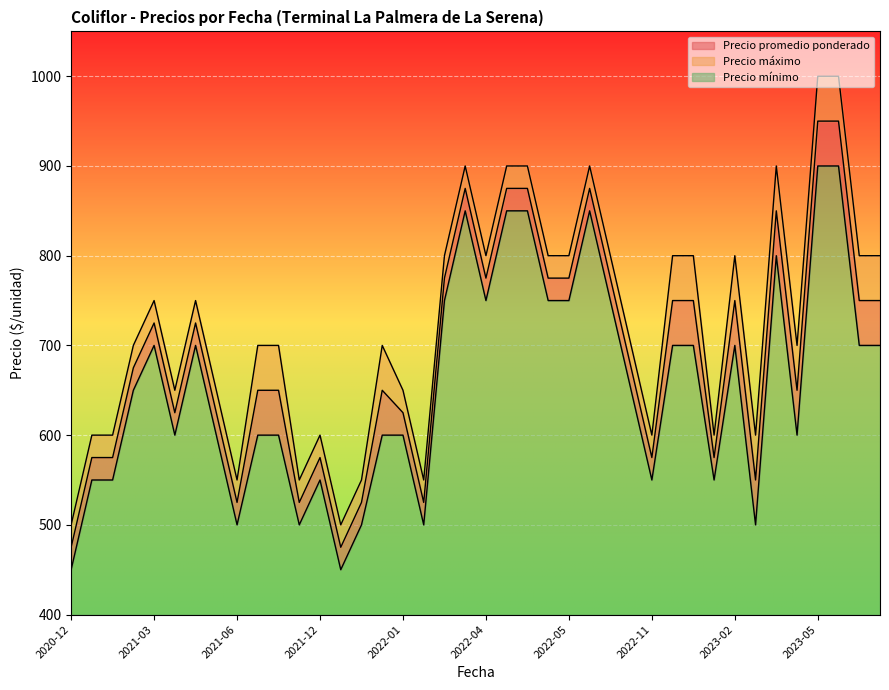

Does the chart display data point markers on the line(s)?

No